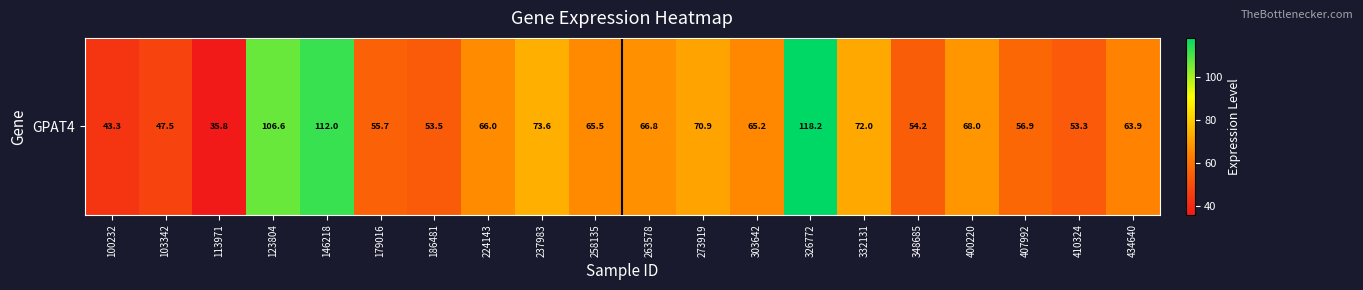

Which category has the highest value across all series?

326772